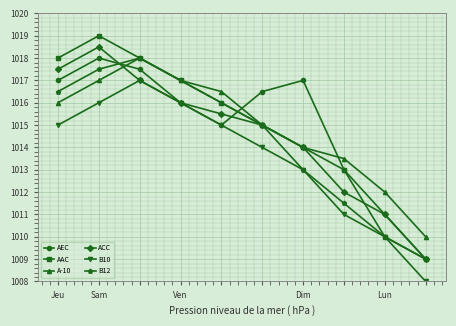

What is the greatest value displayed?

1019.0